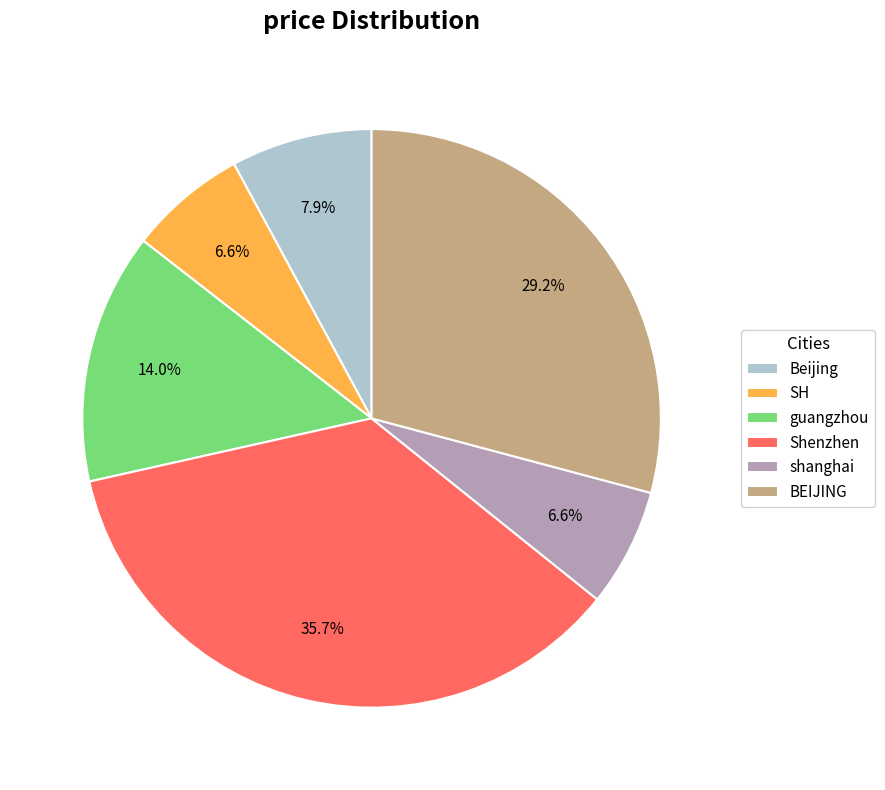

Does any single category account for the majority?

No